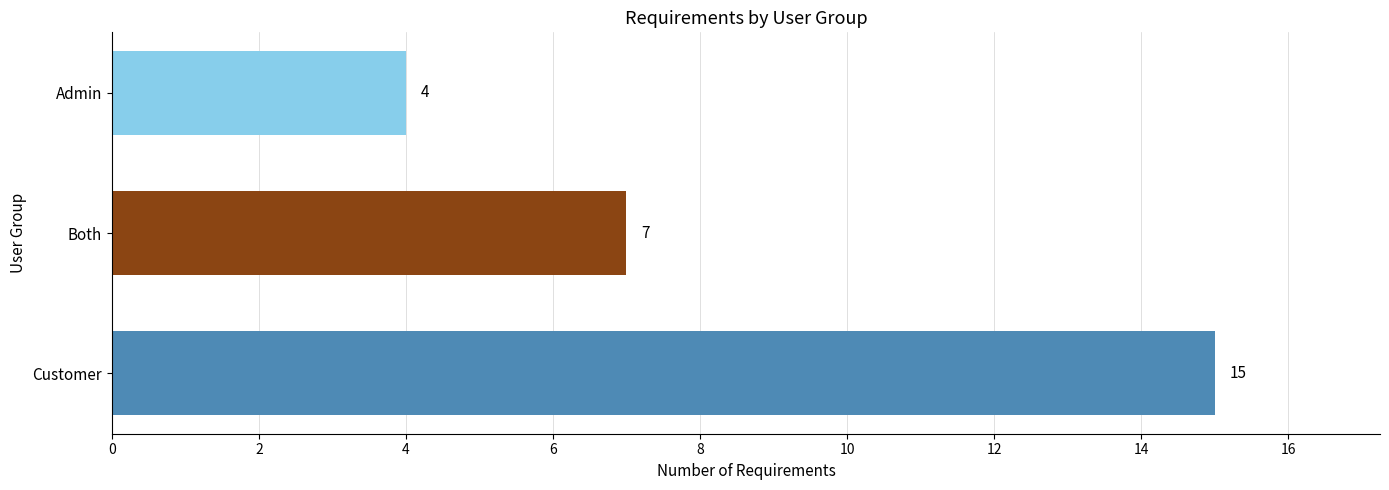

How many distinct data groups are displayed?

1